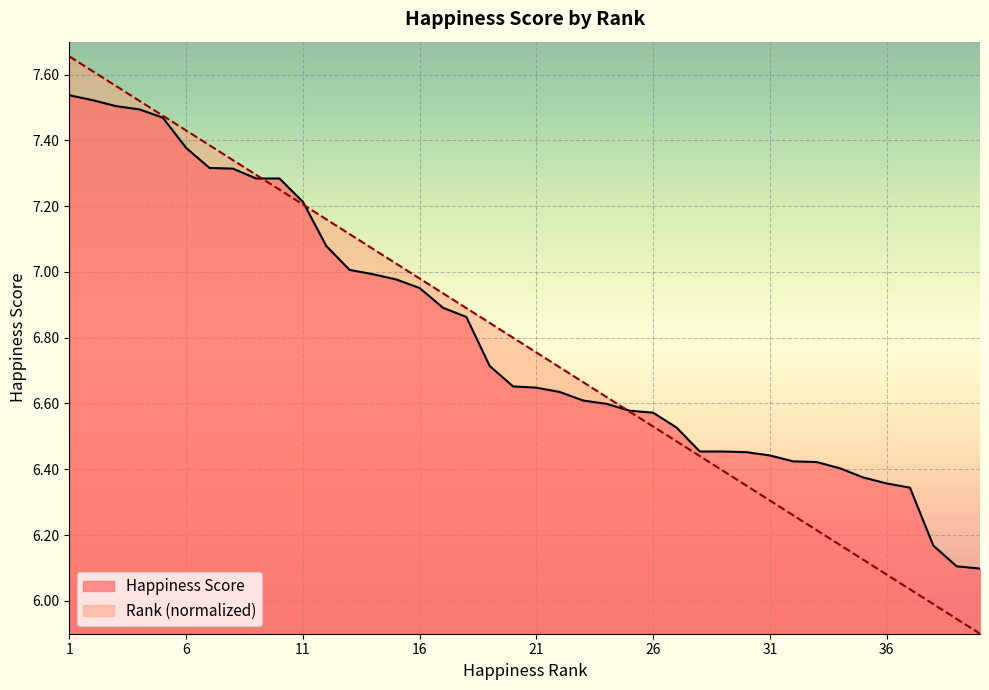

Reading right to left, transcribe all the data shown in this chart.

Happiness Score: 40=6.1	39=6.1	38=6.2	37=6.3	36=6.4	35=6.4	34=6.4	33=6.4	32=6.4	31=6.4	30=6.5	29=6.5	28=6.5	27=6.5	26=6.6	25=6.6	24=6.6	23=6.6	22=6.6	21=6.6	20=6.7	19=6.7	18=6.9	17=6.9	16=7.0	15=7.0	14=7.0	13=7.0	12=7.1	11=7.2	10=7.3	9=7.3	8=7.3	7=7.3	6=7.4	5=7.5	4=7.5	3=7.5	2=7.5	1=7.5
Happiness Rank (normalized): 40=5.9	39=5.9	38=6.0	37=6.0	36=6.1	35=6.1	34=6.2	33=6.2	32=6.3	31=6.3	30=6.4	29=6.4	28=6.4	27=6.5	26=6.5	25=6.6	24=6.6	23=6.7	22=6.7	21=6.8	20=6.8	19=6.8	18=6.9	17=6.9	16=7.0	15=7.0	14=7.1	13=7.1	12=7.2	11=7.2	10=7.2	9=7.3	8=7.3	7=7.4	6=7.4	5=7.5	4=7.5	3=7.6	2=7.6	1=7.7